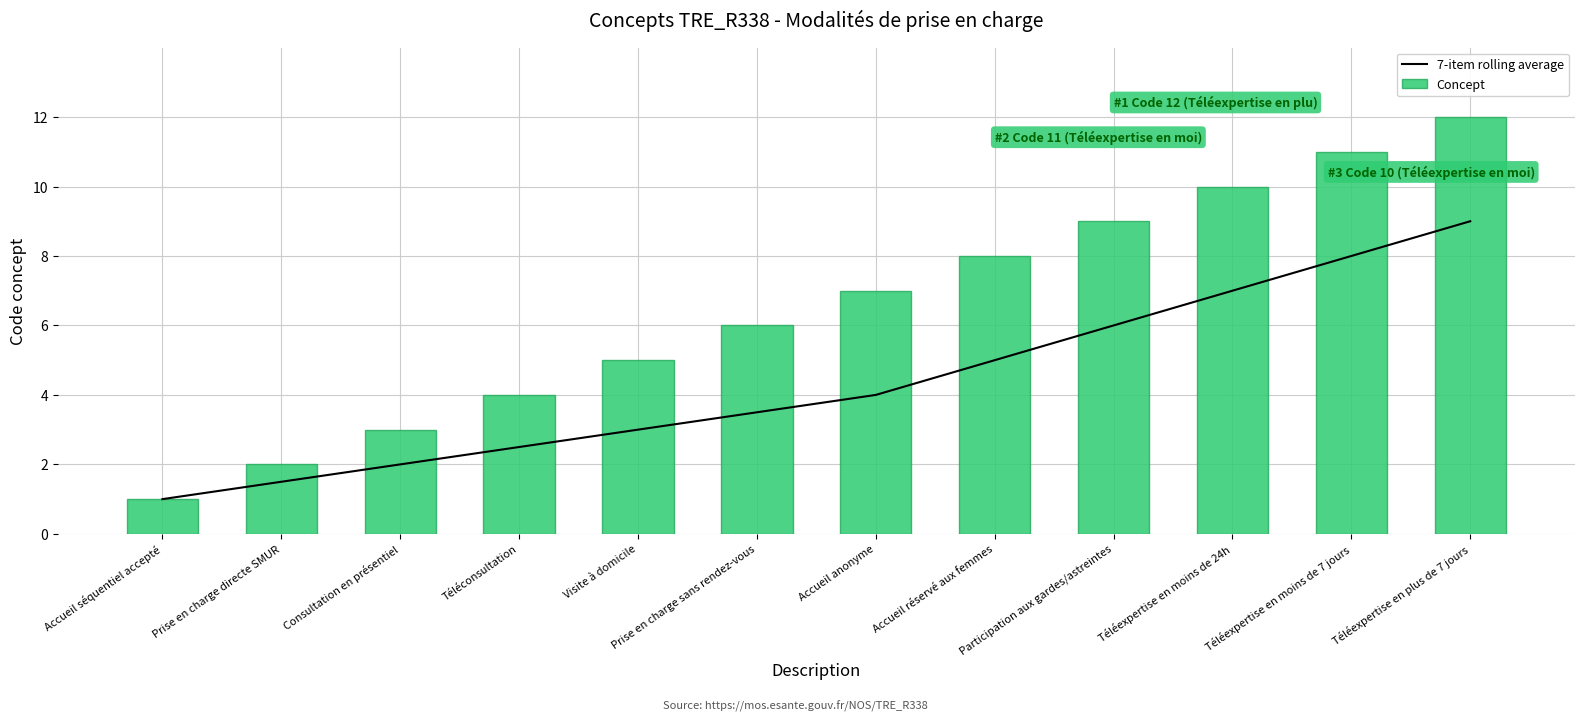

Between Accueil réservé aux femmes and Prise en charge sans rendez-vous, which is larger?

Accueil réservé aux femmes